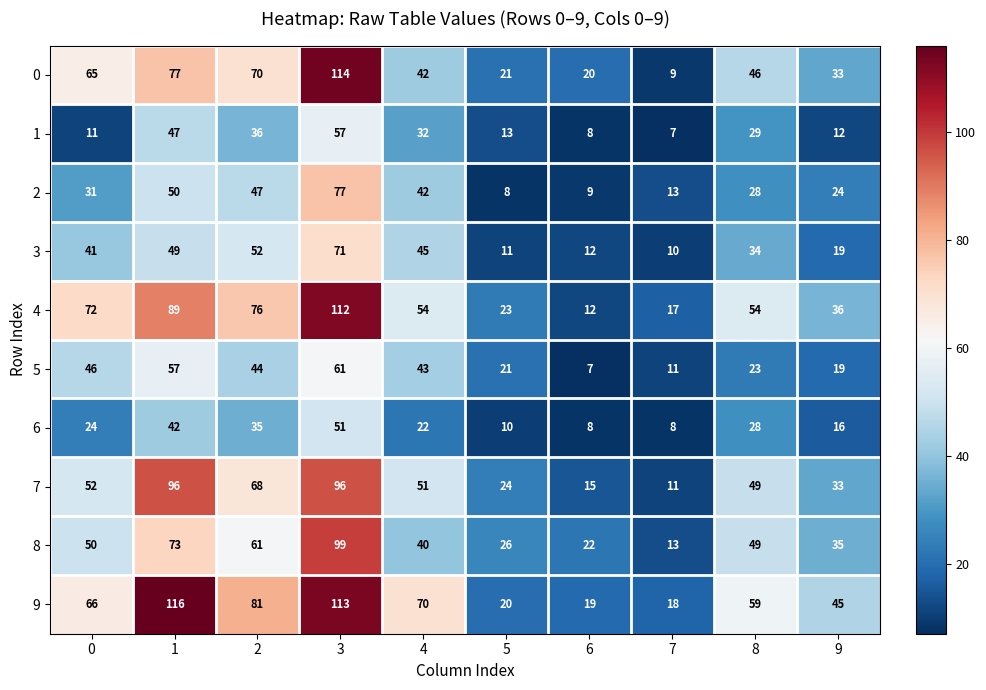

At how many categories does at least one series exceed 65?

5